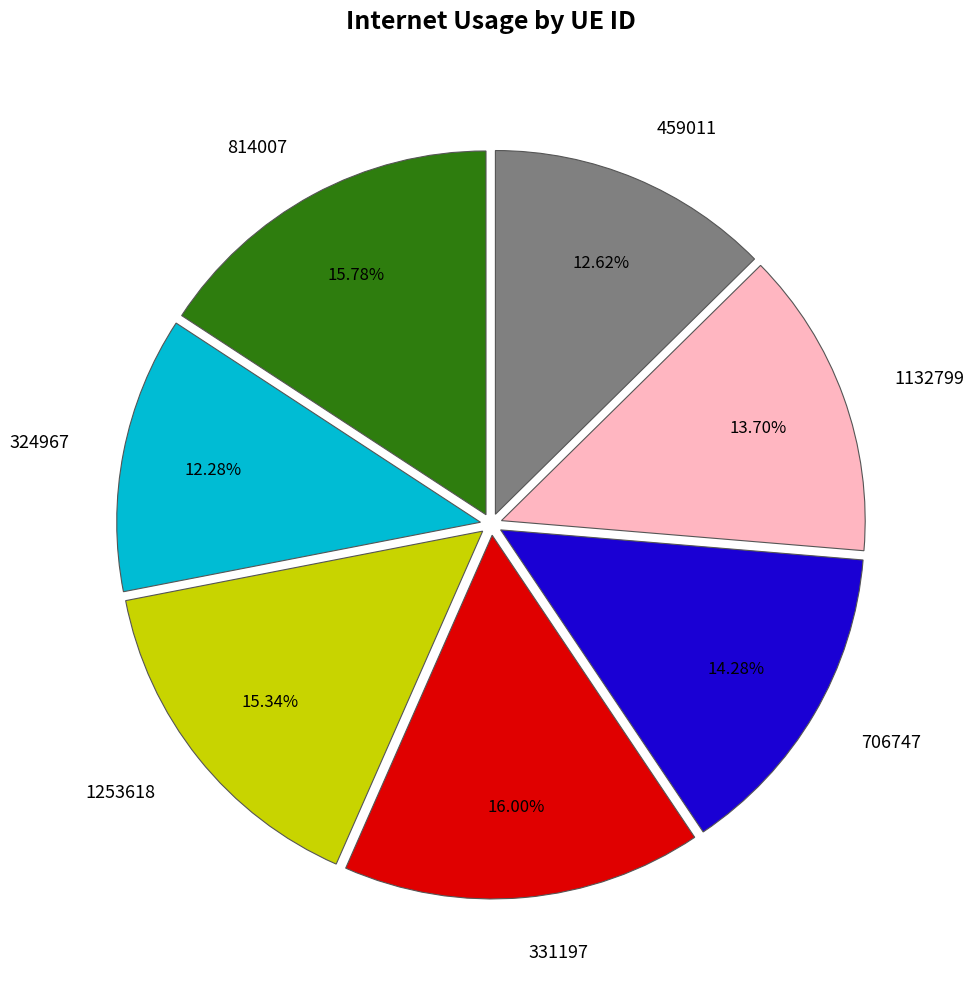

Is it true that 1132799 is 21% of the pie?

False